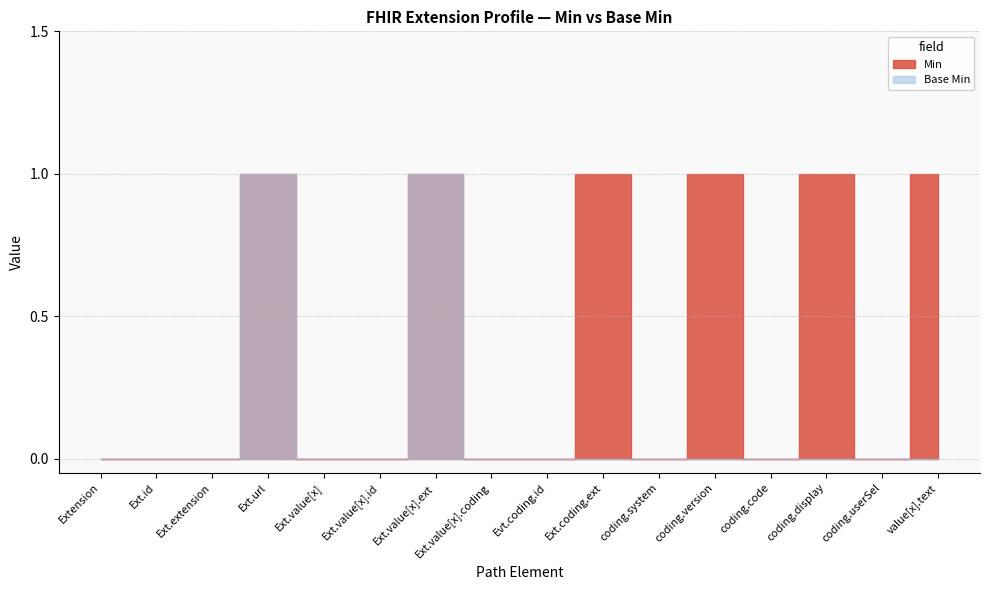

How many values in Min are above zero?

6